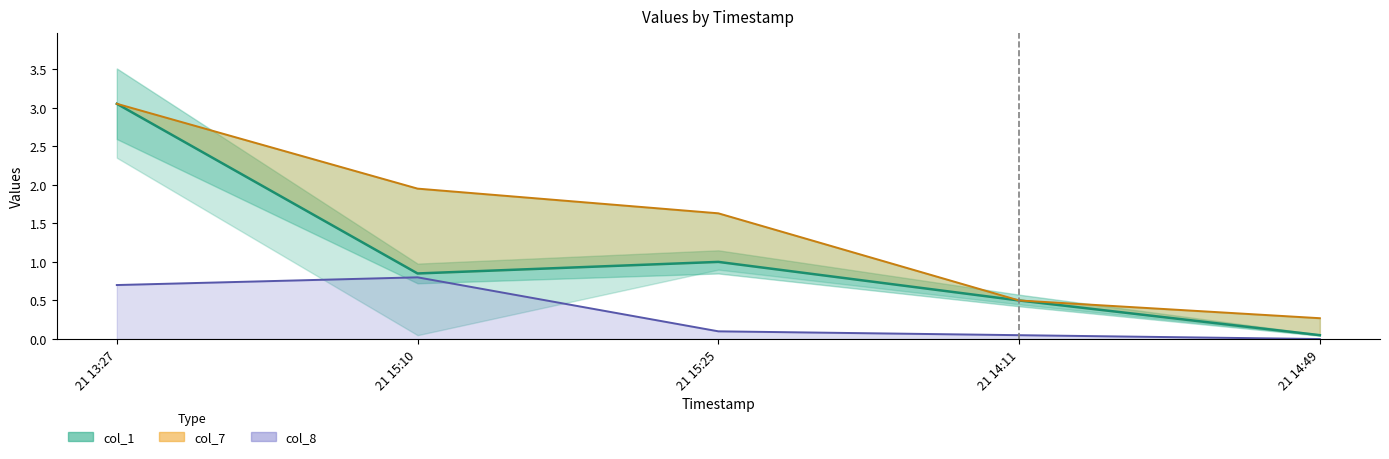

Which category has the lowest value across all series?

21 14:49